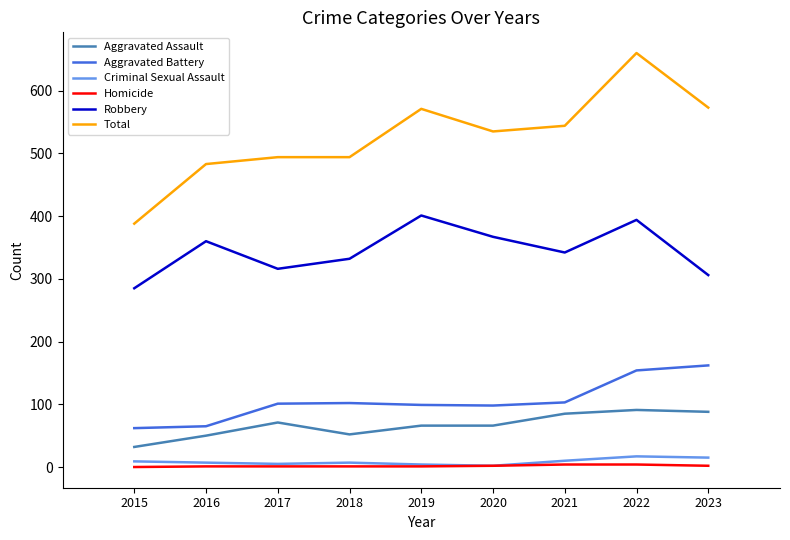

Which series has the widest spread of values?

Total